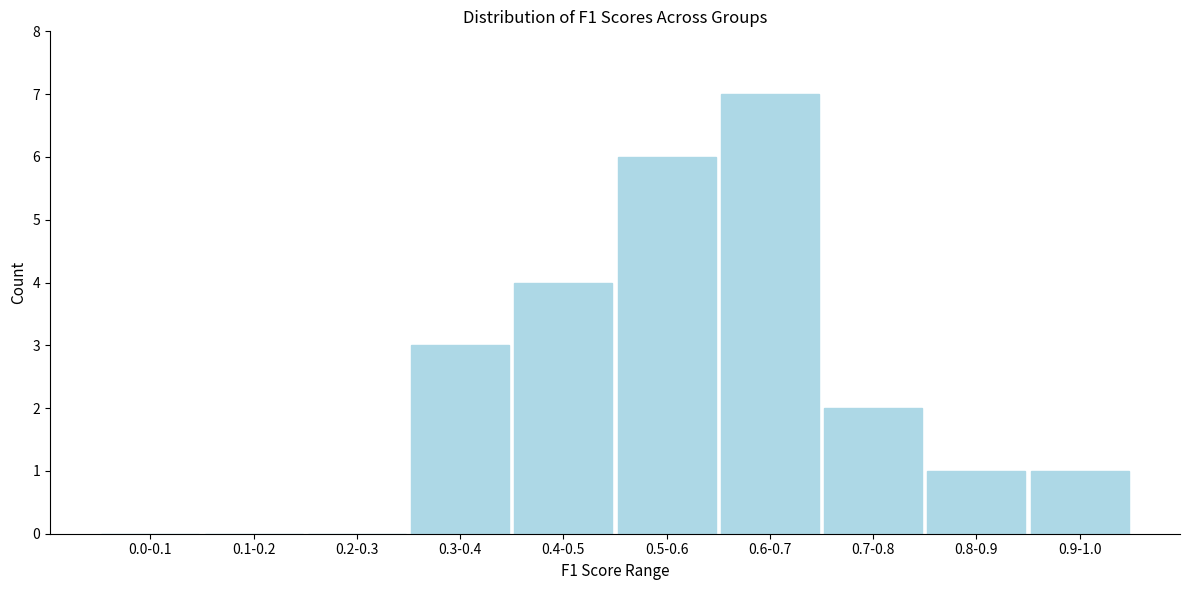

Reading right to left, list all the values displayed in this chart.

0.9-1.0=1	0.8-0.9=1	0.7-0.8=2	0.6-0.7=7	0.5-0.6=6	0.4-0.5=4	0.3-0.4=3	0.2-0.3=0	0.1-0.2=0	0.0-0.1=0